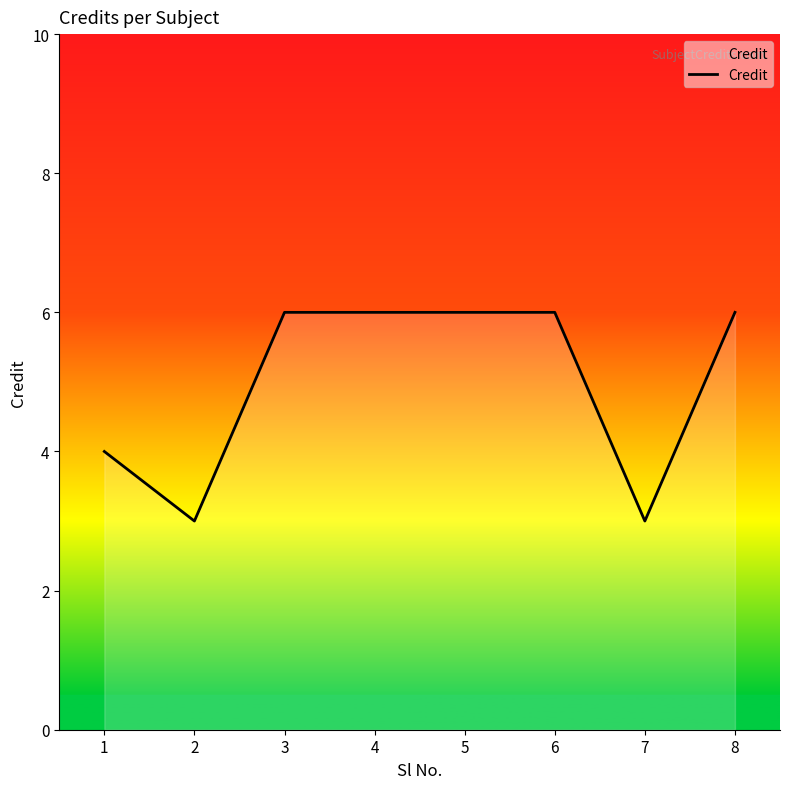

What is the sum of all values?

40